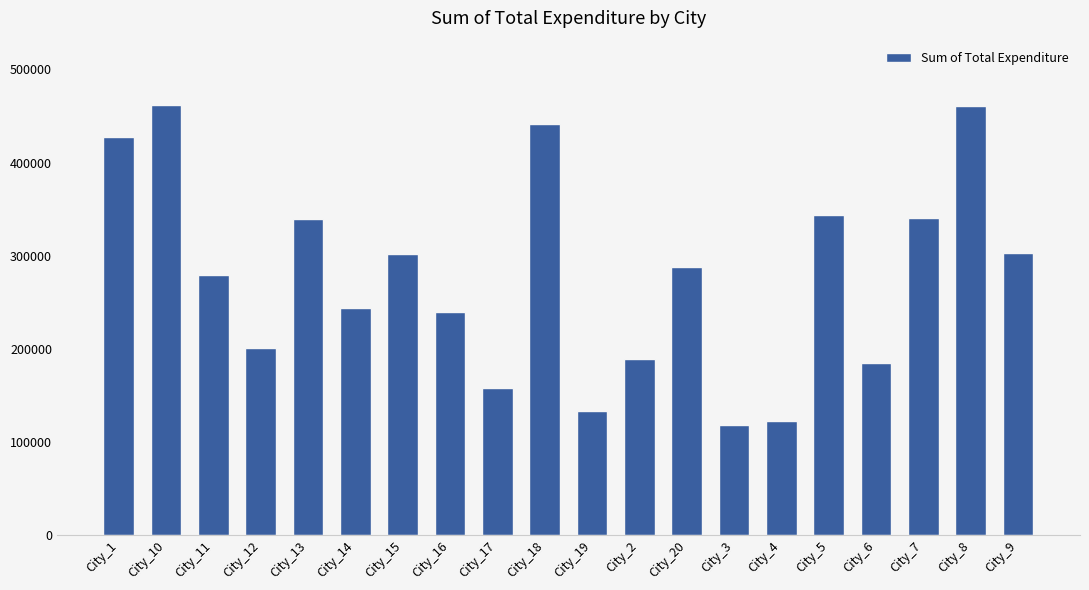

What value does the data have at City_16, to the nearest 100?

239900